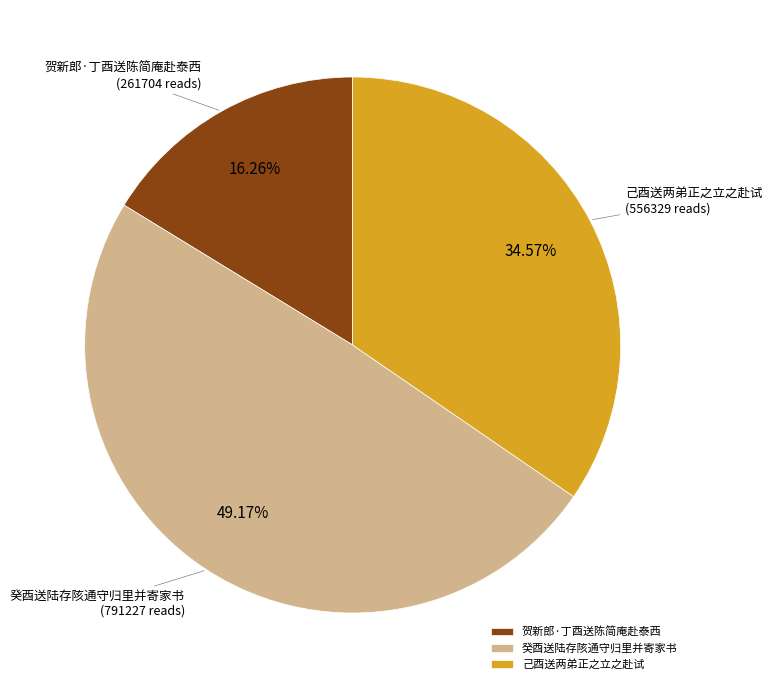

Rank the categories by value from lowest to highest.

贺新郎·丁酉送陈简庵赴泰西, 己酉送两弟正之立之赴试, 癸酉送陆存陔通守归里并寄家书